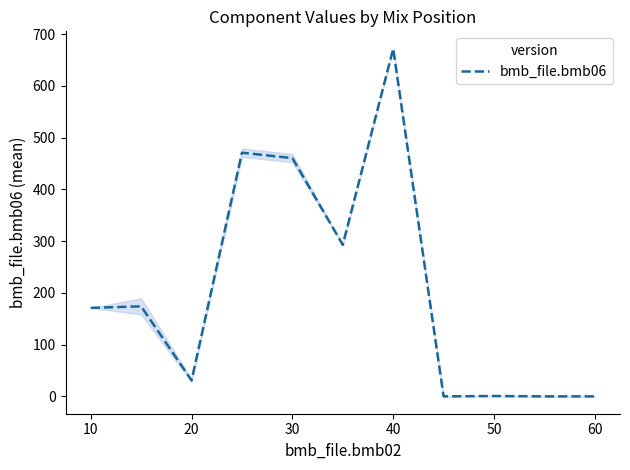

What is the greatest value displayed?

672.0